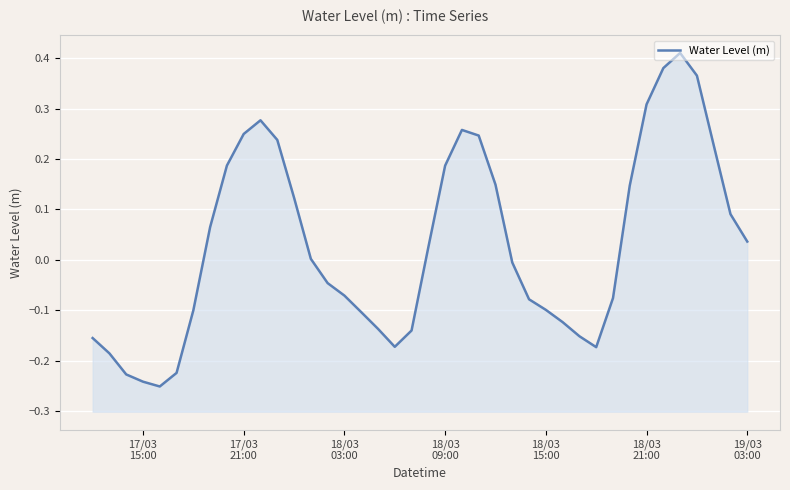

Reading right to left, what are all the values shown in this chart?

0.0	0.1	0.2	0.4	0.4	0.4	0.3	0.1	-0.1	-0.2	-0.2	-0.1	-0.1	-0.1	-0.0	0.1	0.2	0.3	0.2	0.0	-0.1	-0.2	-0.1	-0.1	-0.1	-0.0	0.0	0.1	0.2	0.3	0.2	0.2	0.1	-0.1	-0.2	-0.3	-0.2	-0.2	-0.2	-0.2